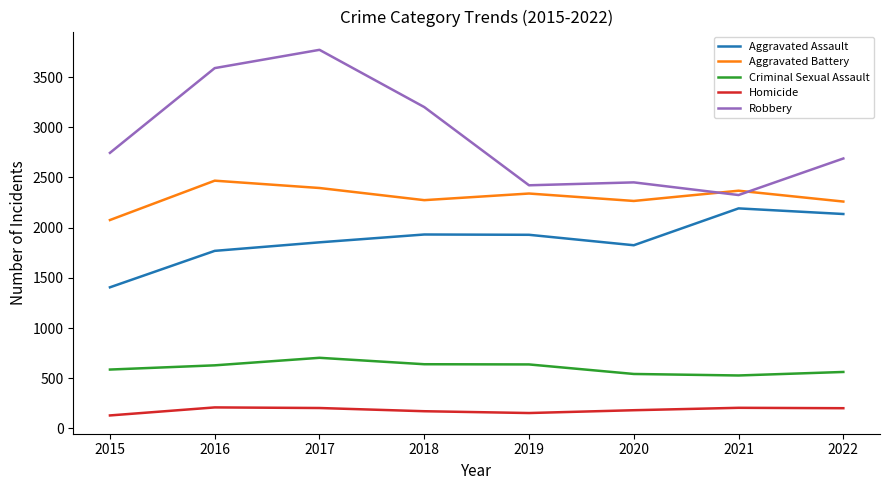

True or false: Aggravated Battery and Robbery cross at least once.

True